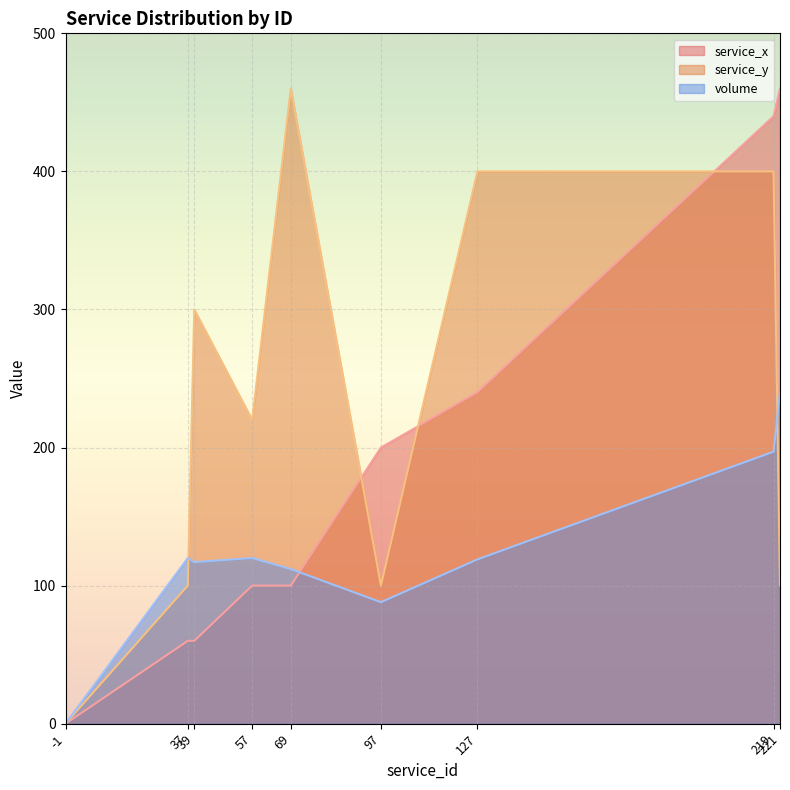

How many intersections are there between service_x and service_y?

3